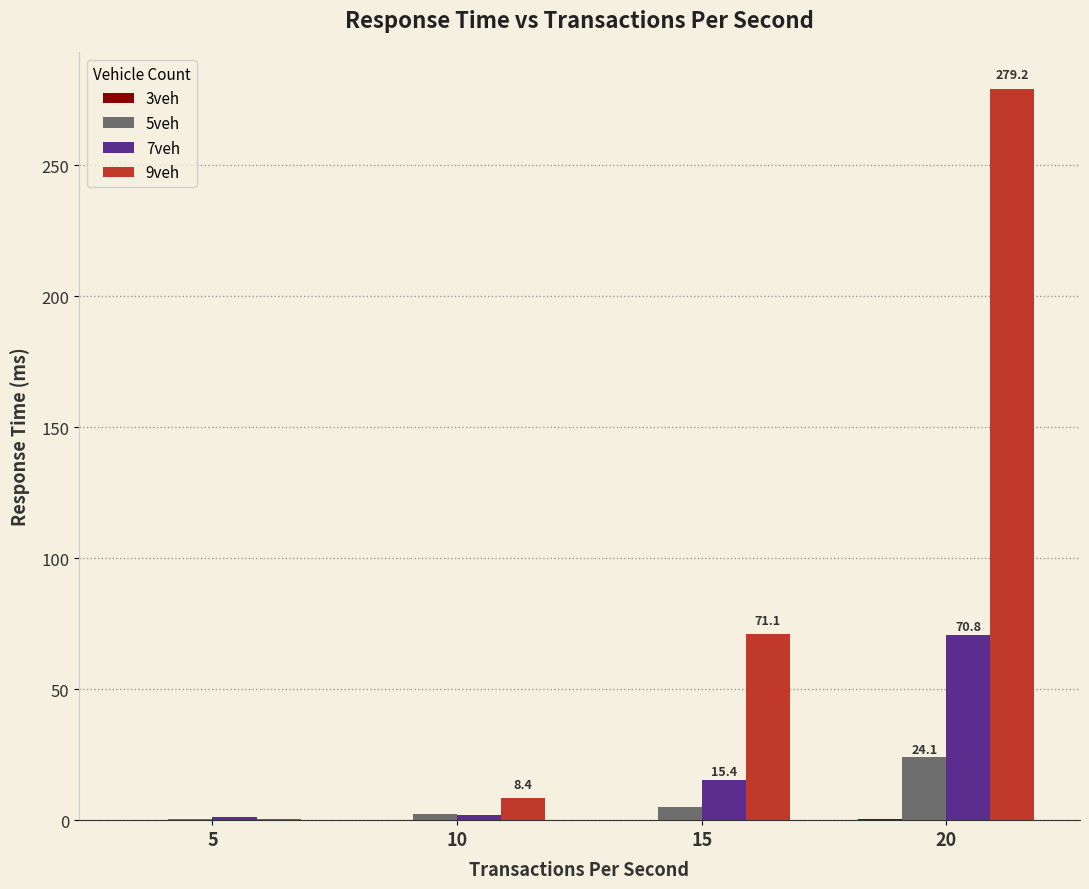

What is the sum of all 7veh values?

89.4